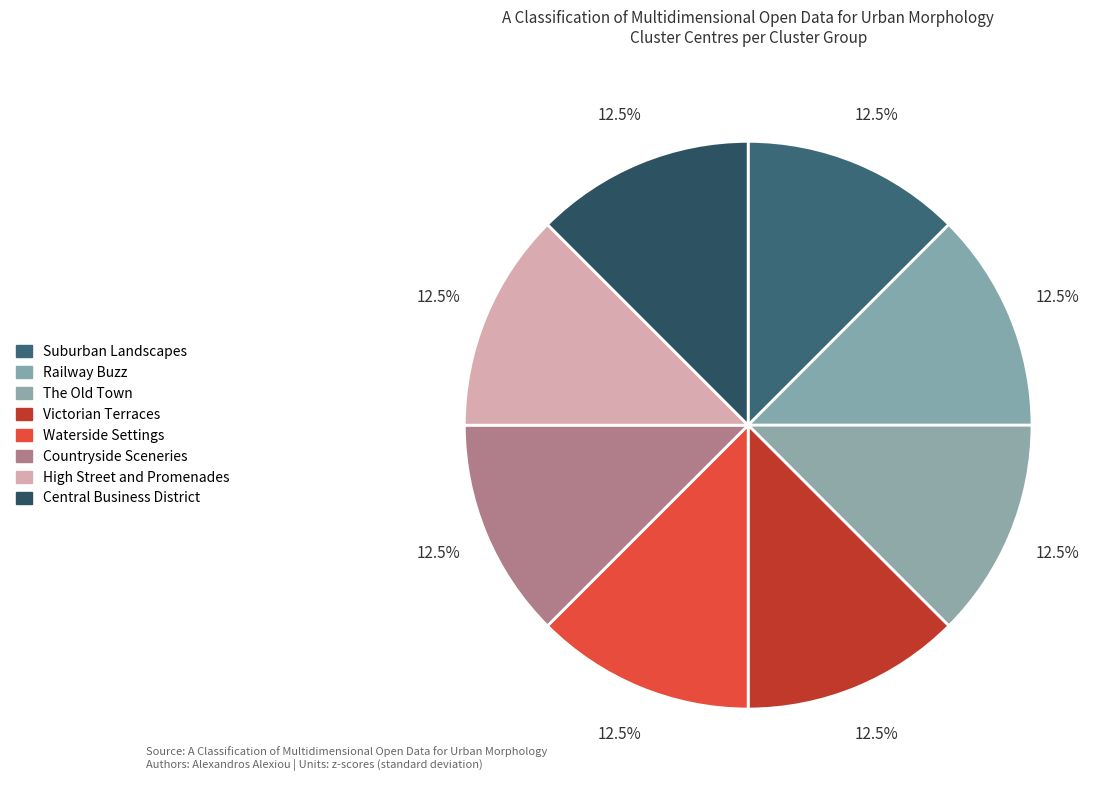

How many segments does this pie chart have?

8